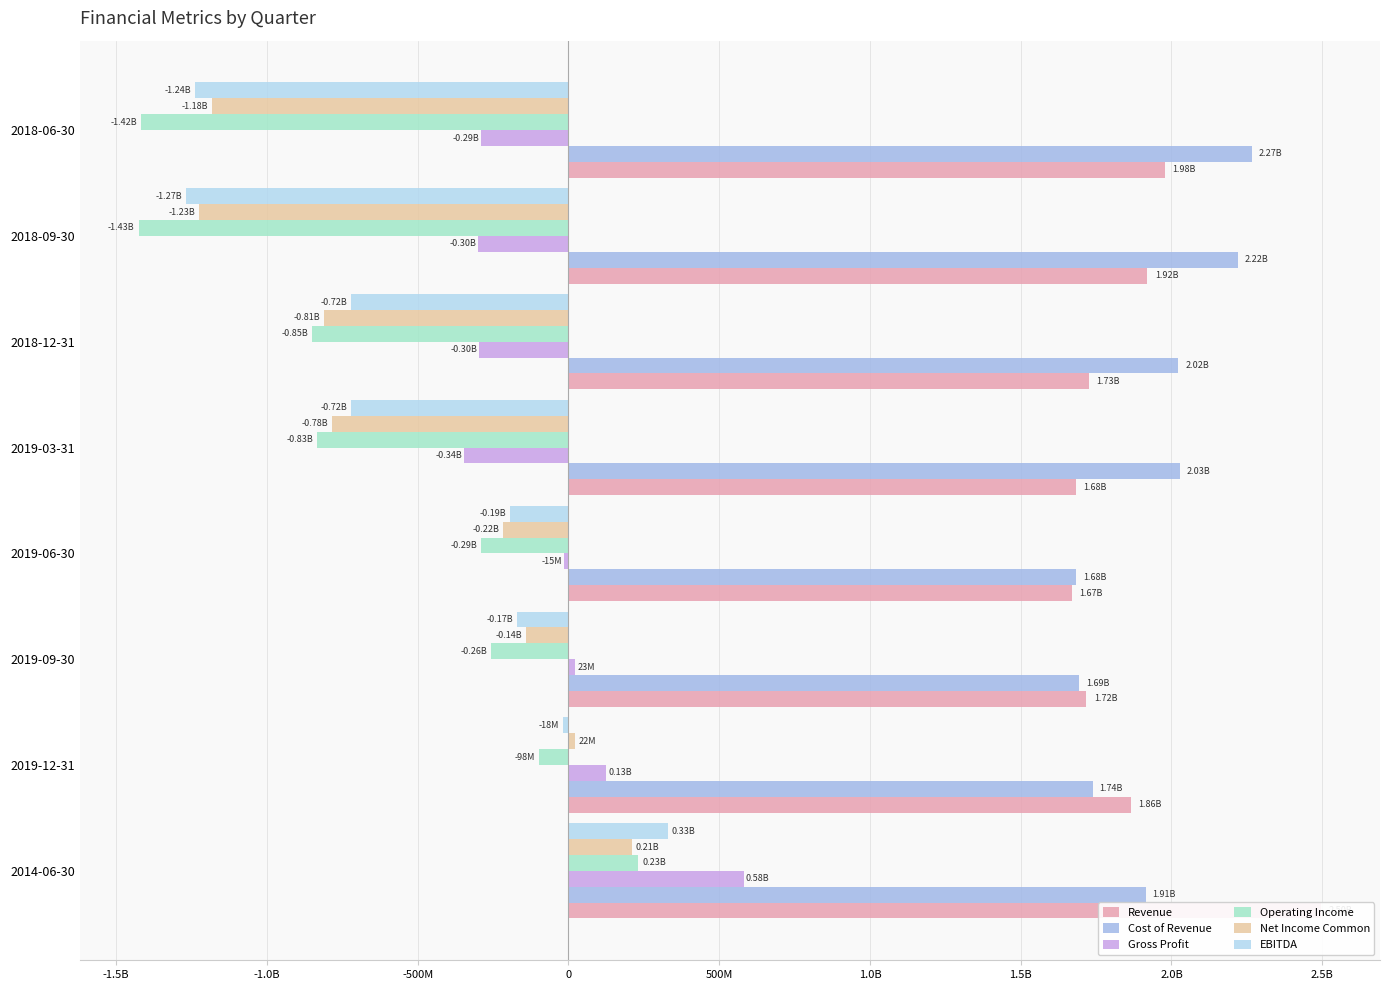

The value of Gross Profit at 2019-03-31 is -147921608. True or false?

False